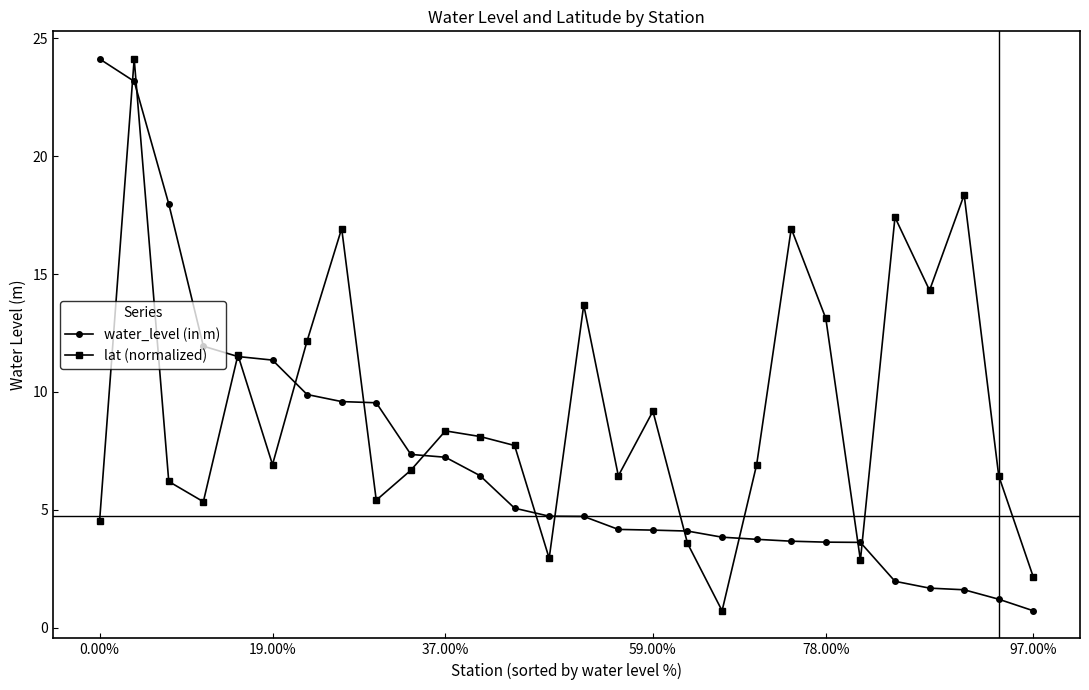

Which series has the largest total across all categories?

lat (normalized)